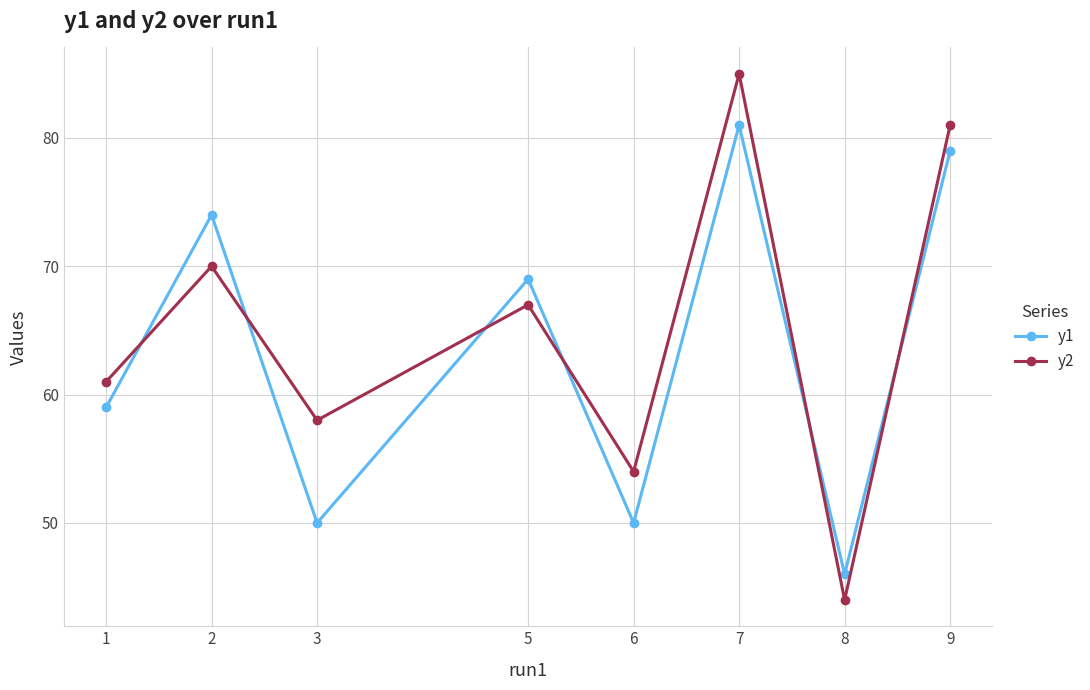

What is the maximum value for y1?

81